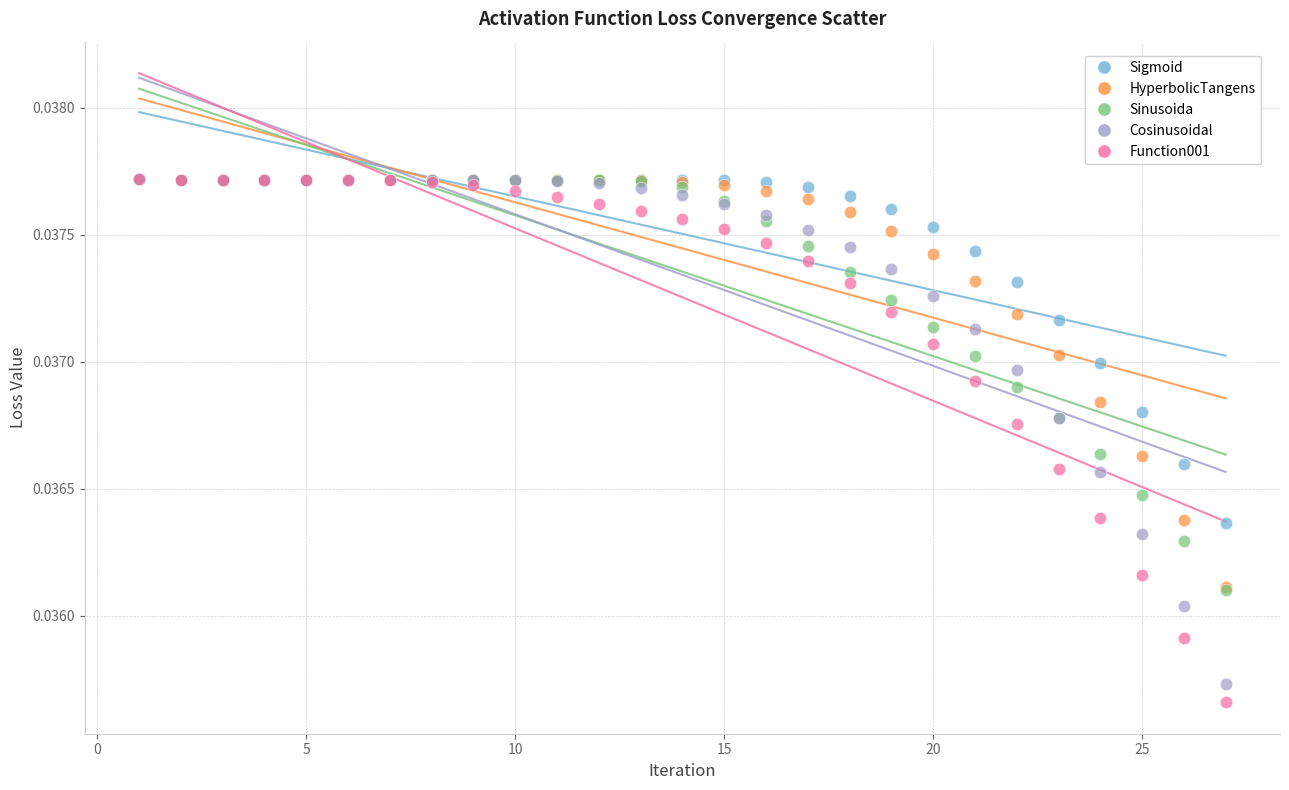

What are all the series names shown in the legend?

Sigmoid, HyperbolicTangens, Sinusoida, Cosinusoidal, Function001